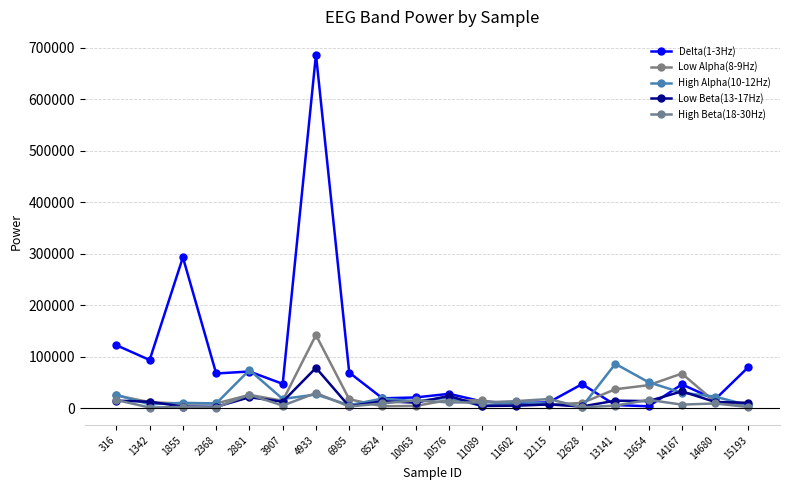

List the series in order of their peak value, highest first.

Delta(1-3Hz), Low Alpha(8-9Hz), High Alpha(10-12Hz), Low Beta(13-17Hz), High Beta(18-30Hz)